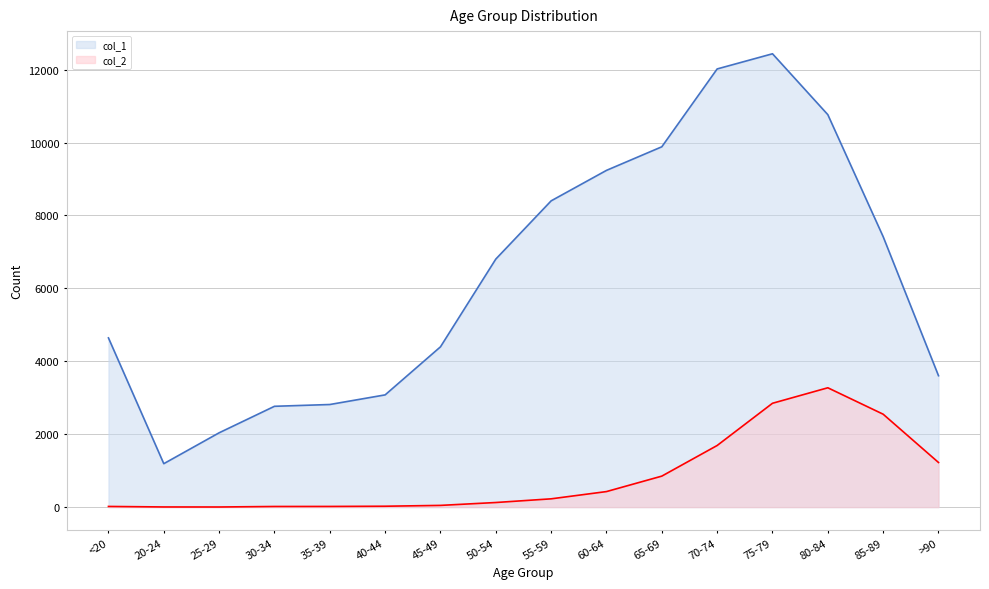

At which label does col_1 reach its minimum?

20-24